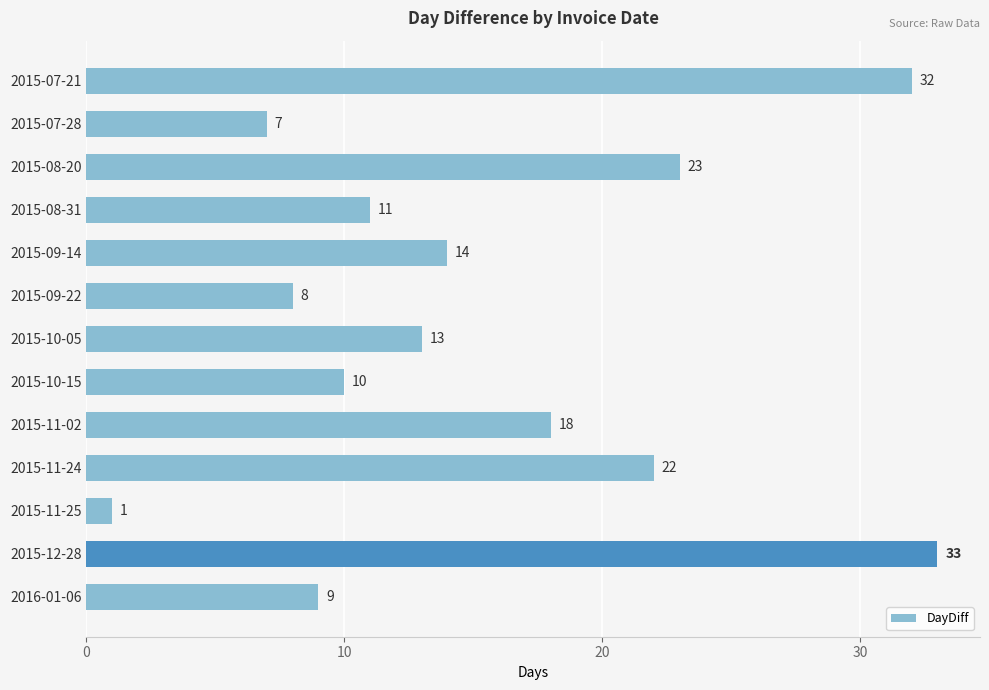

What is the value of the 10th bar from the top?

22